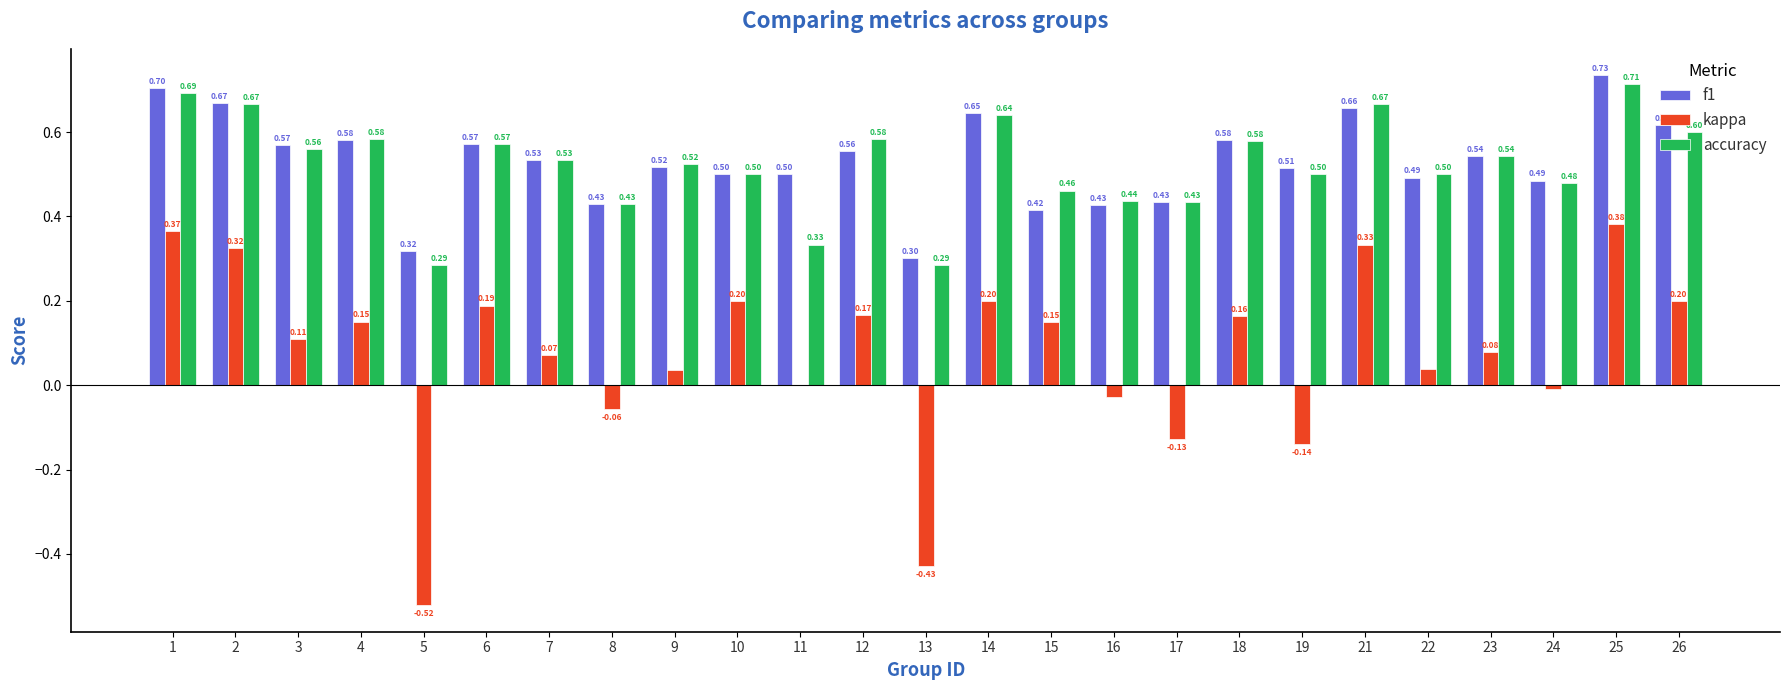

Which series has the largest total across all categories?

f1